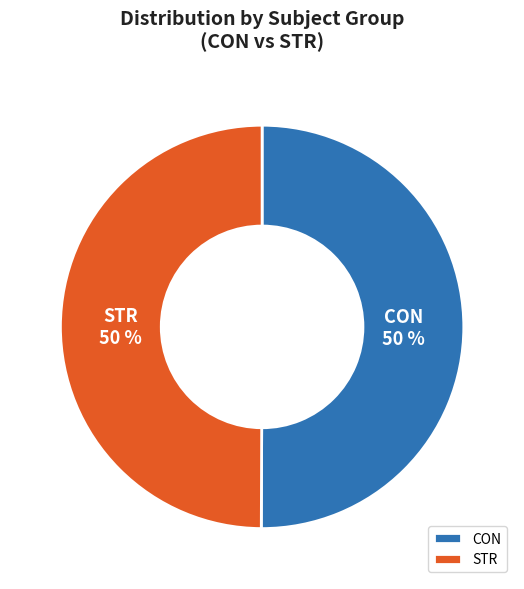

Do STR and CON together represent more than half of the pie?

Yes